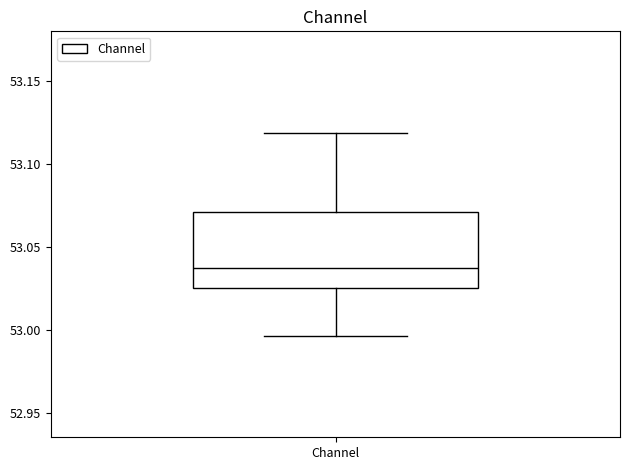

Transcribe this box plot: give where the median line is, the range the box spans, and where the two whiskers end, as read against the y-axis. The values are not printed on the chart, so give them approximately, as read against the axis.

median 53.040, box 53.025 to 53.070, whiskers 52.995 to 53.120